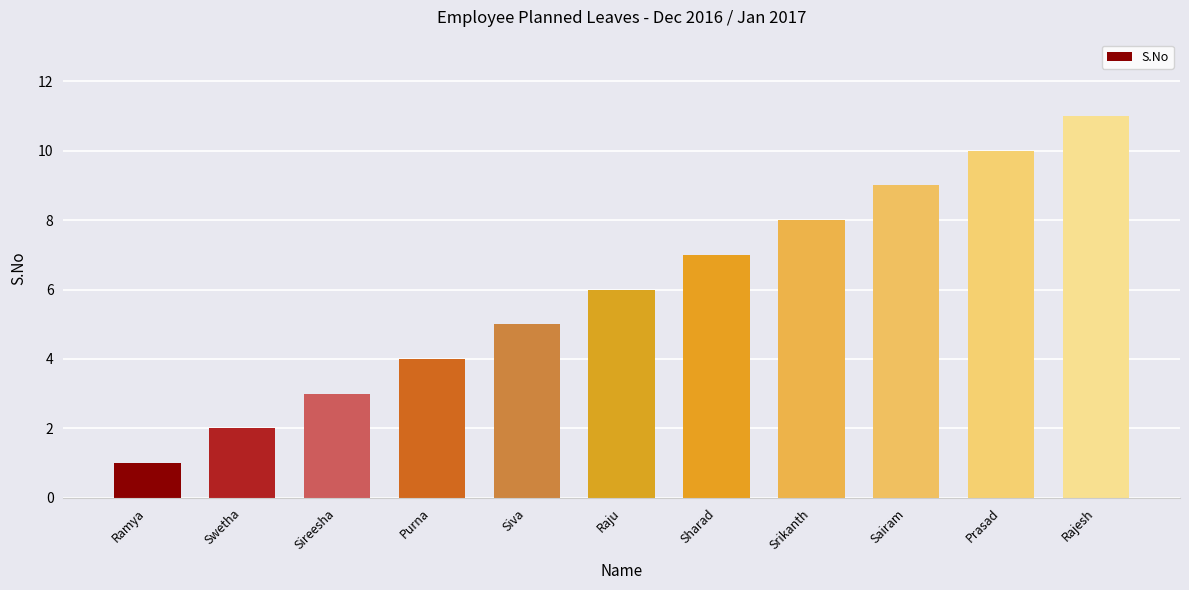

What is the value of the 4th bar from the left?

4